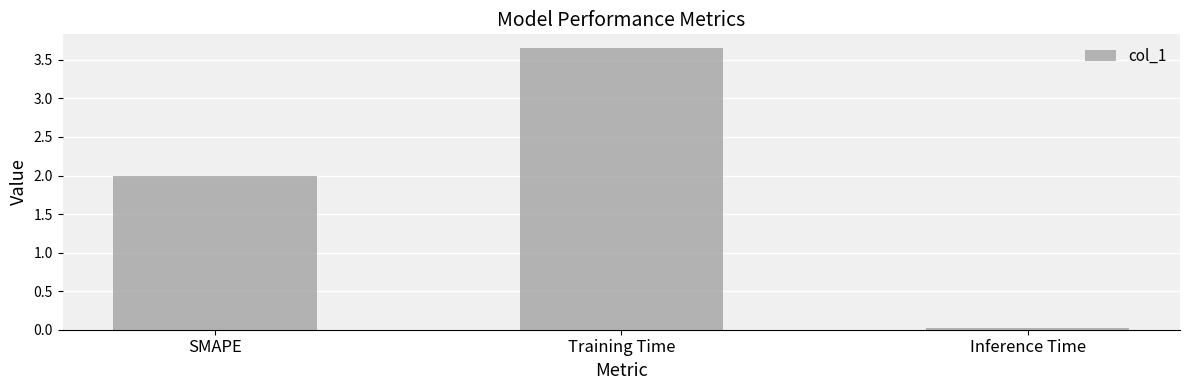

What is the difference between the values at Training Time and SMAPE?

1.6